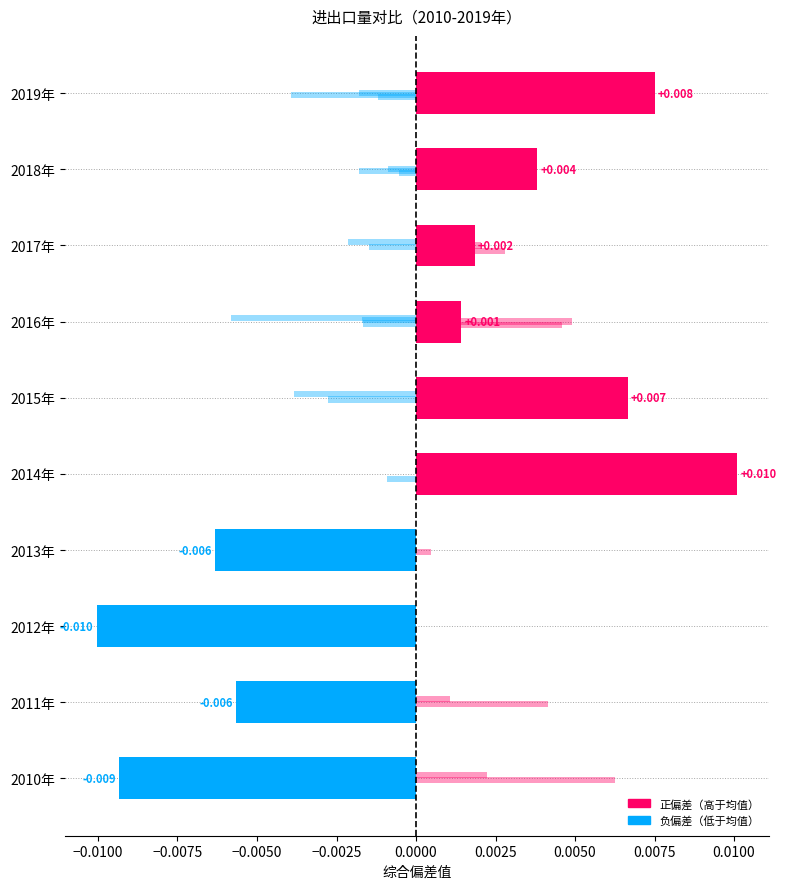

How many values are below zero?

4